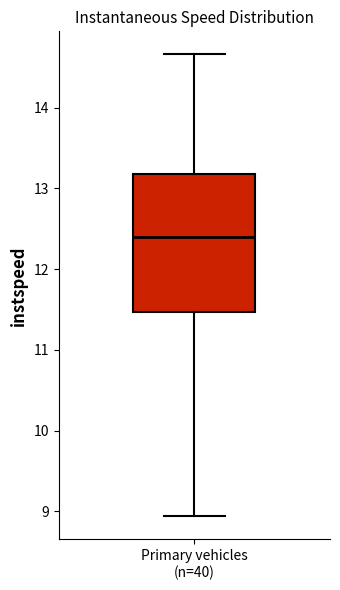

Where is the lower edge of the box for Primary vehicles (n=40) on the y-axis? The values are not printed on the chart, so give them approximately, as read against the axis.

11.5